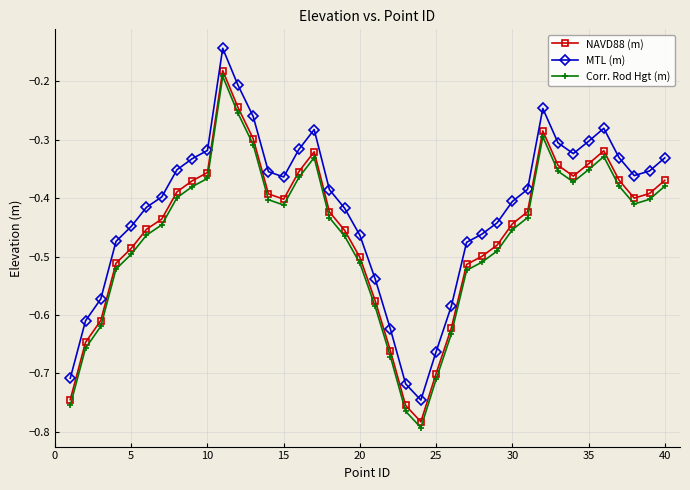

Which series has the largest total across all categories?

MTL (m)